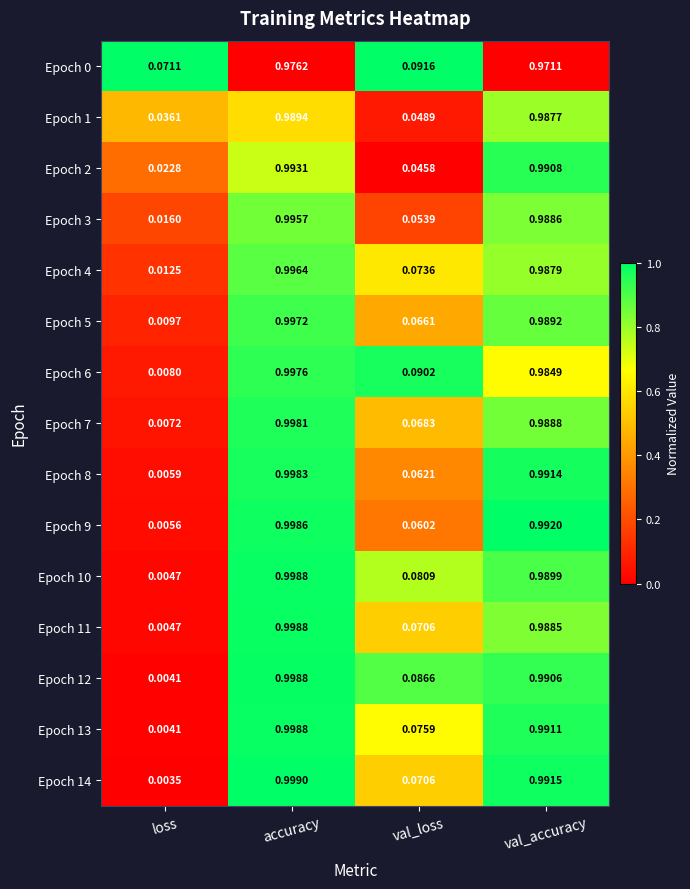

At which category is the sum across all series the highest?

accuracy